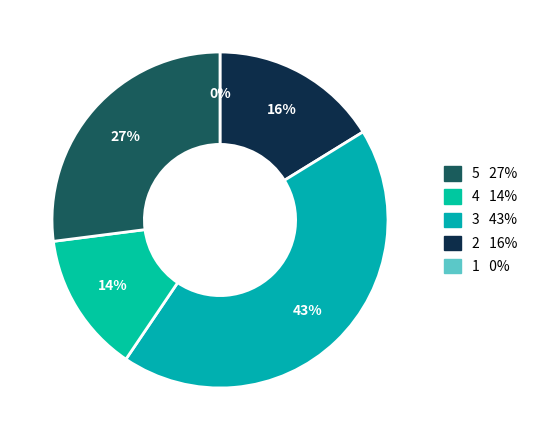

Rank the categories by value from lowest to highest.

1, 4, 2, 5, 3